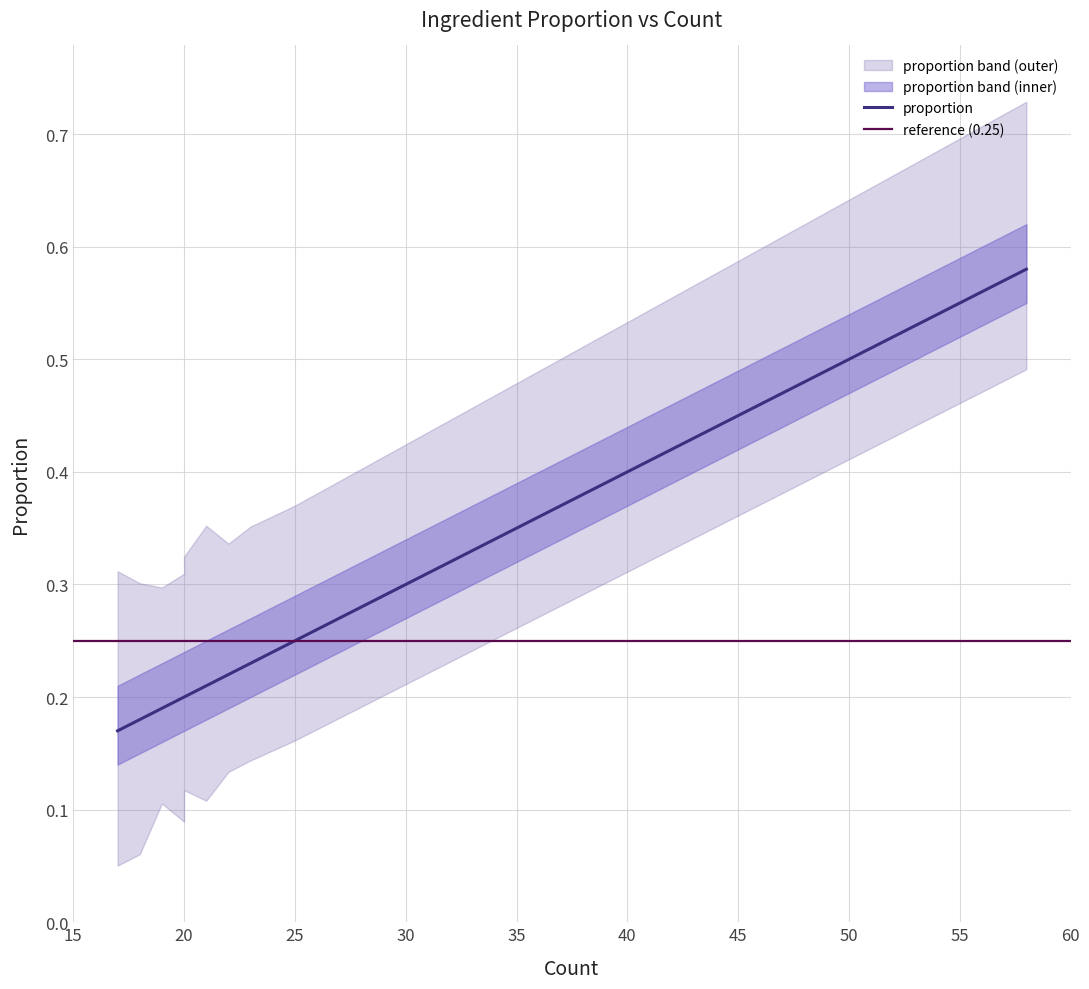

What is the maximum value shown in the chart?

0.6